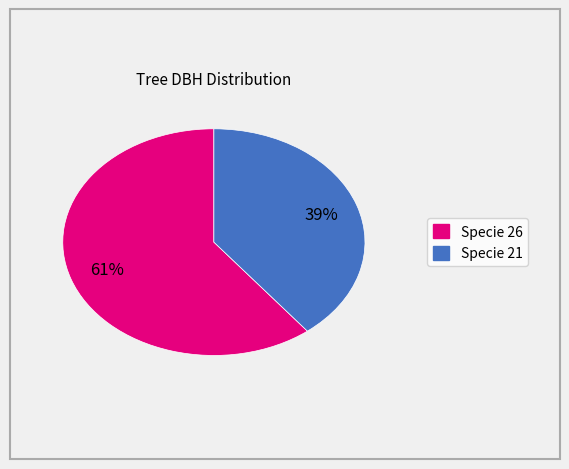

To the nearest percent, what is the average slice percentage?

50%